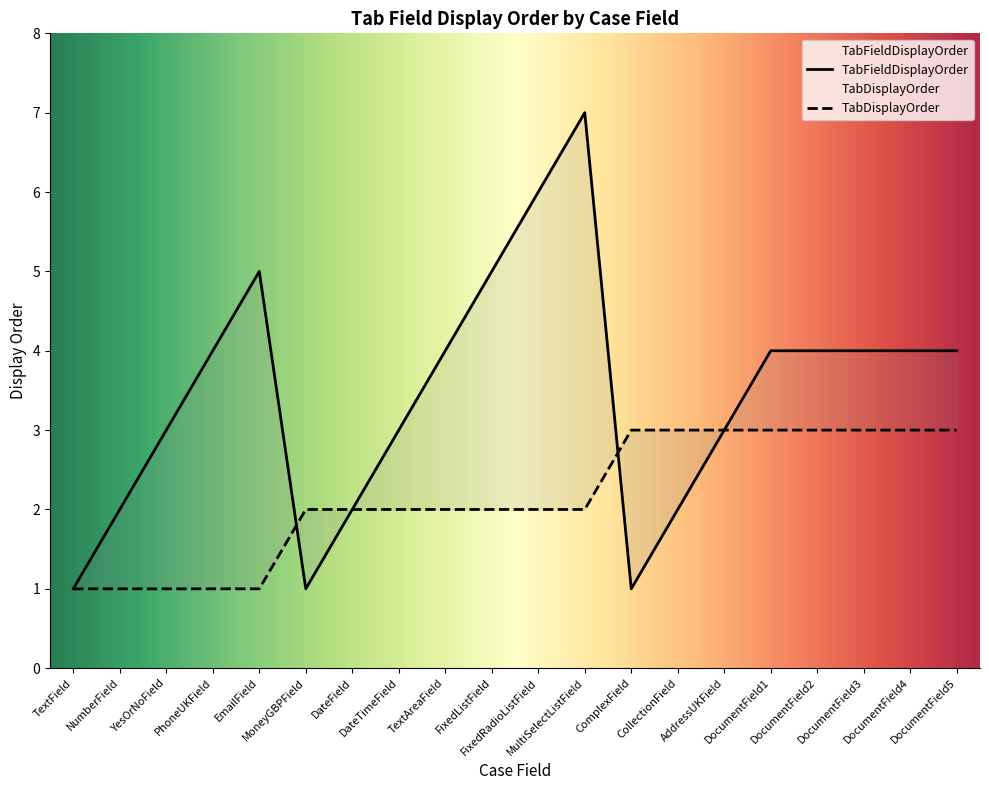

What is the lowest value of the TabDisplayOrder series?

1